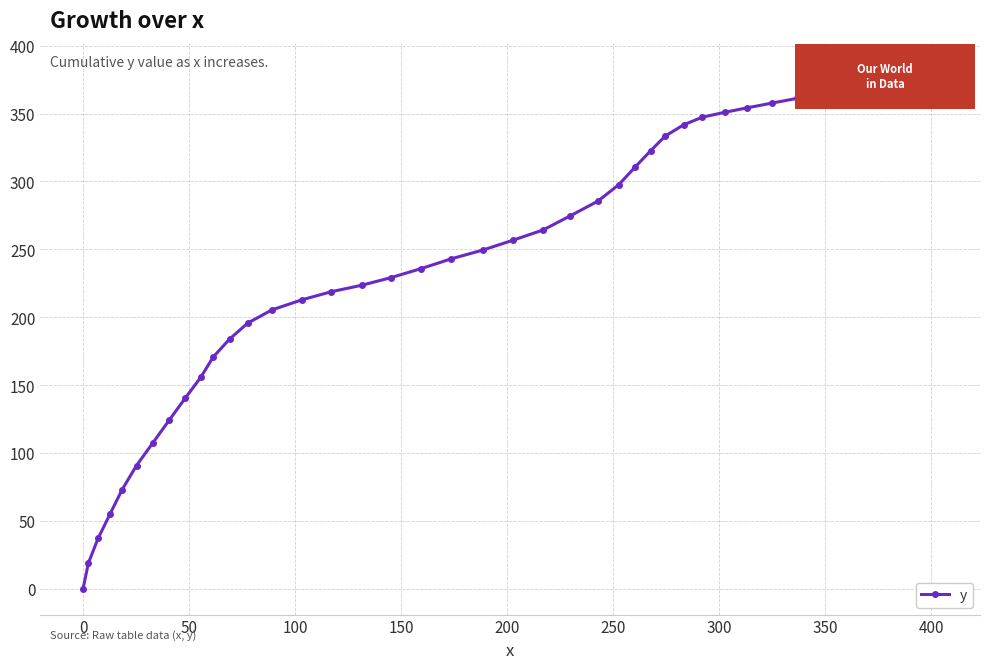

What is the sum of all values?

9499.1